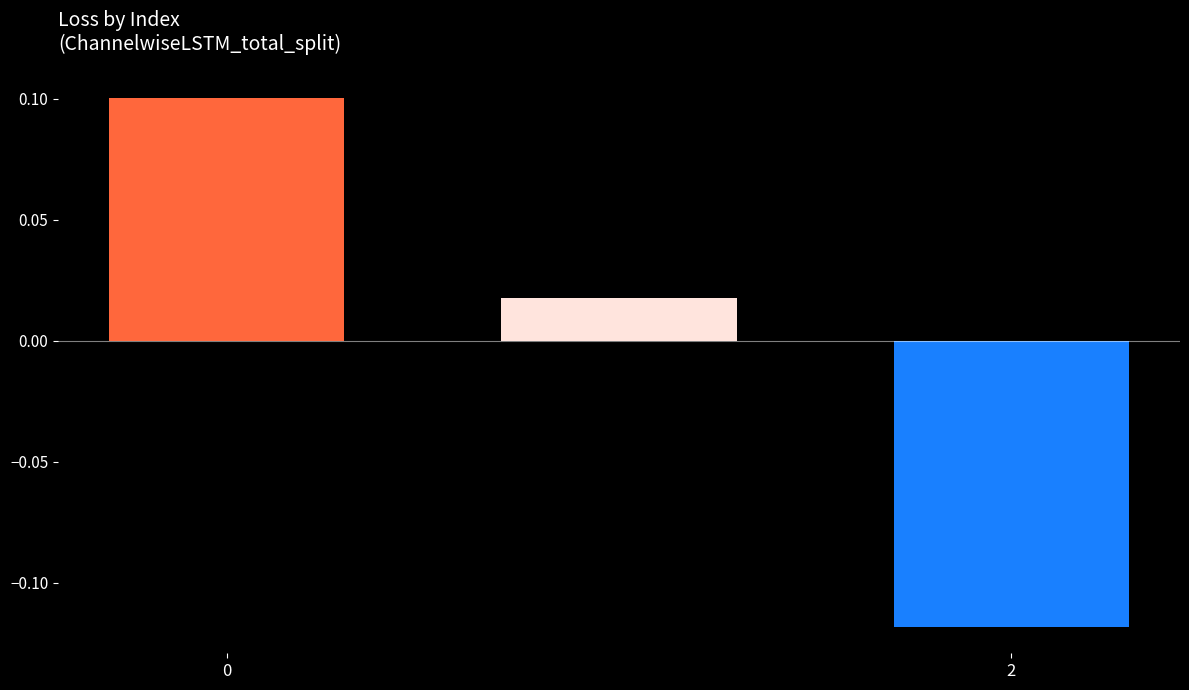

How many distinct data groups are displayed?

1